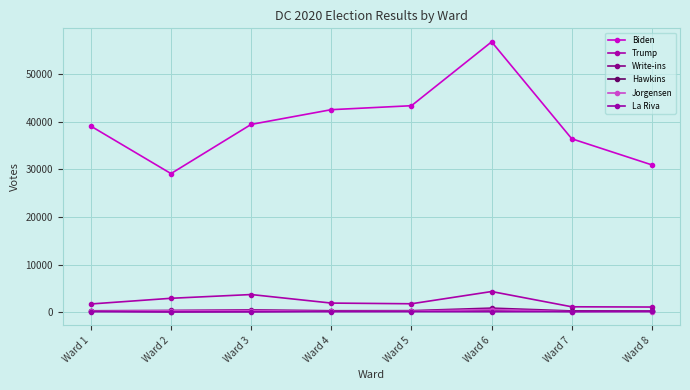

What is the maximum value shown in the chart?

56719